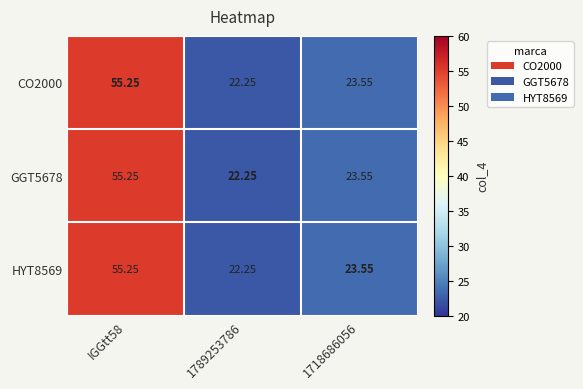

Is the value of HYT8569 at 1718686056 greater than the value of CO2000 at IGGtt58?

No